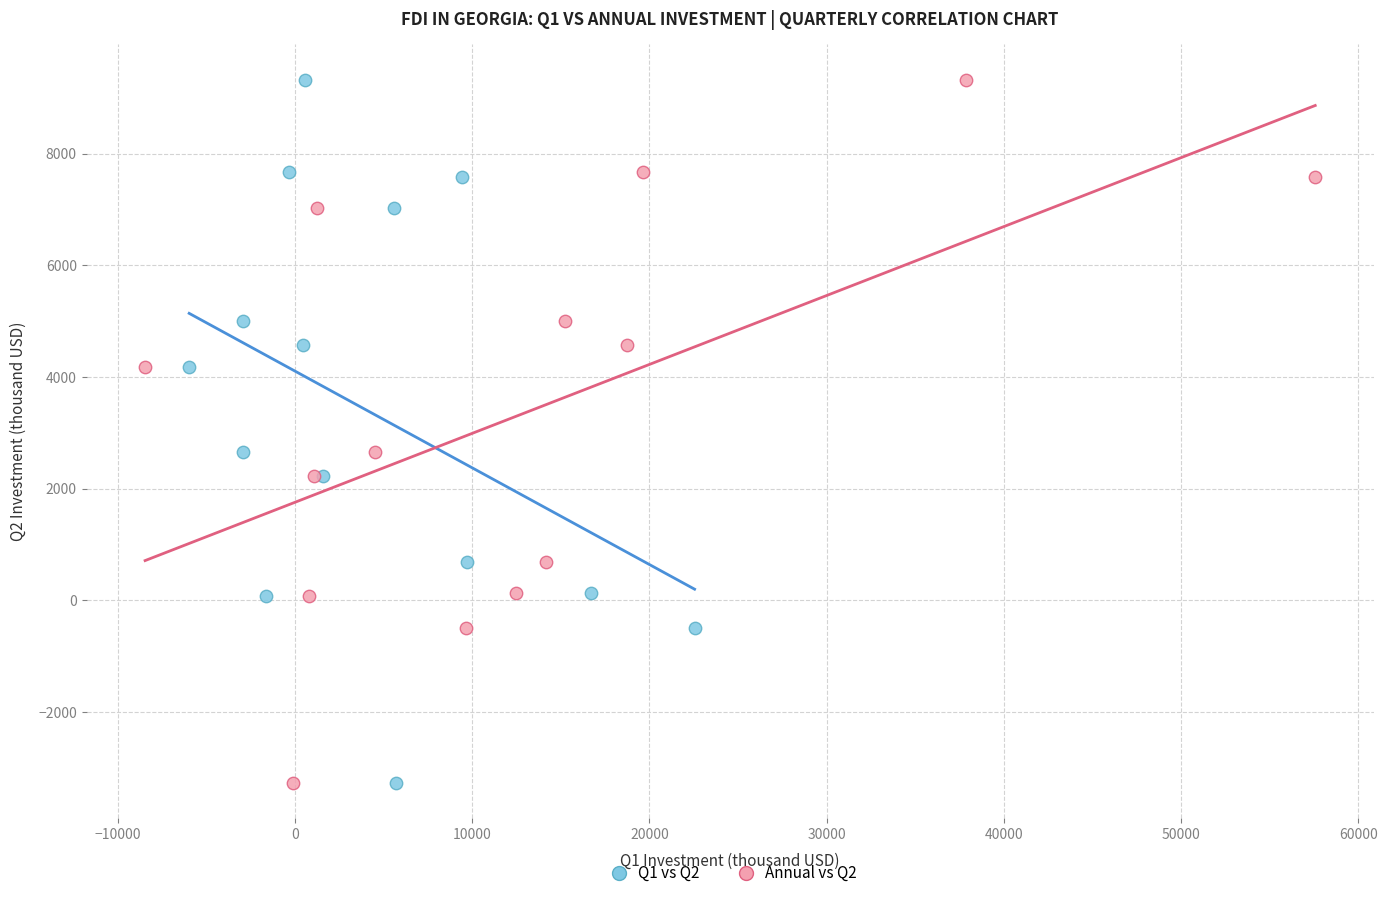

What are all the series names shown in the legend?

Q1 vs Q2, Annual vs Q2